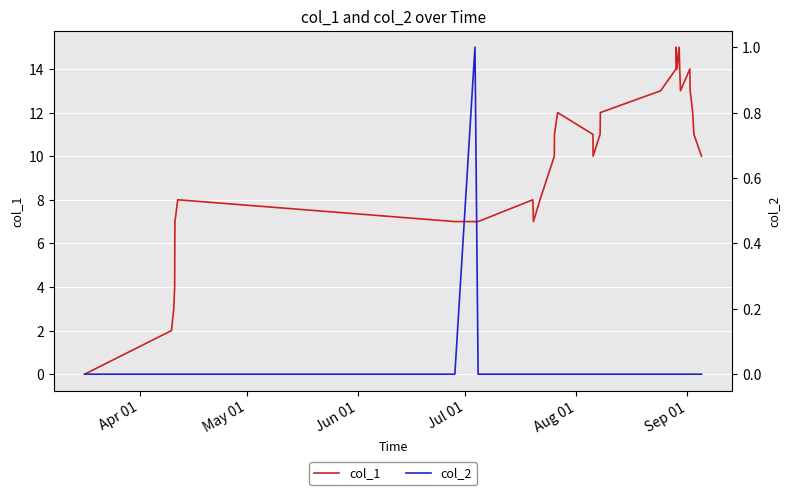

What is the greatest value displayed?

15